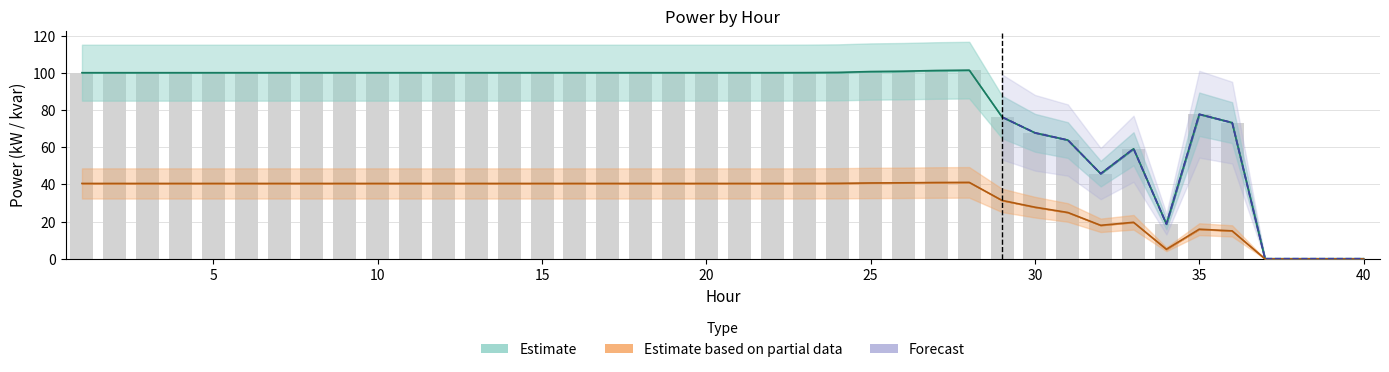

What is the difference between the maximum and minimum values in the Q1 (kvar) series?

41.1